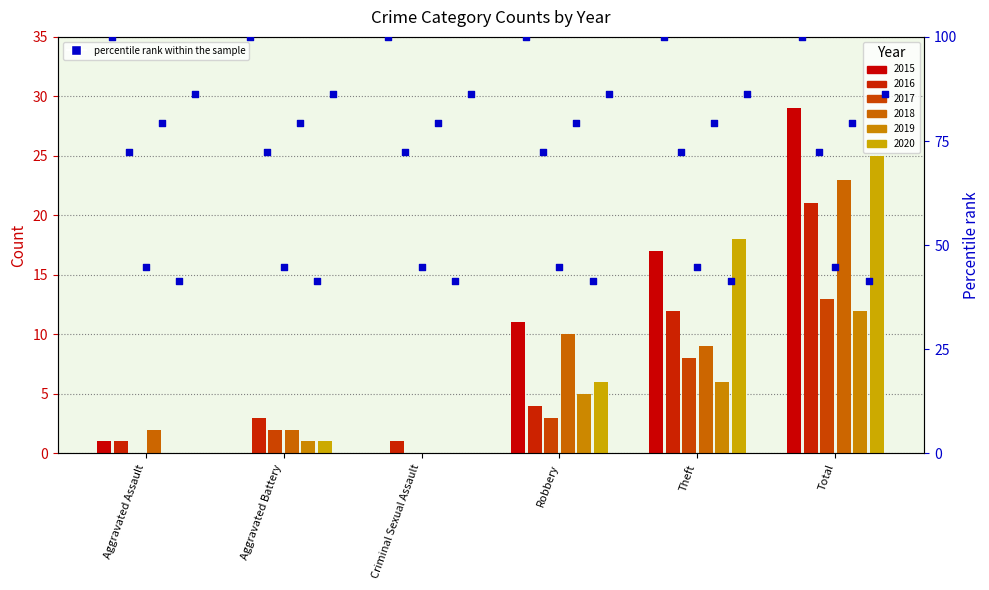

Is the value of 2015 at Theft greater than the value of 2018 at Criminal Sexual Assault?

Yes